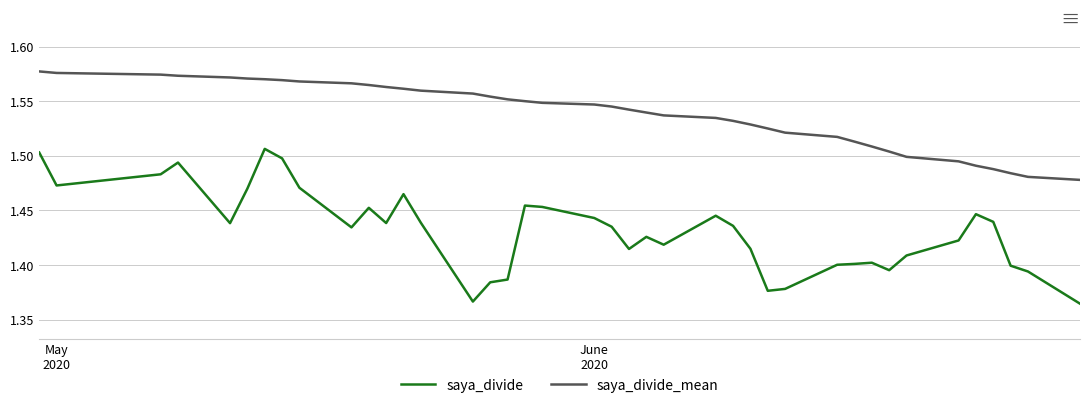

True or false: saya_divide and saya_divide_mean cross at least once.

False